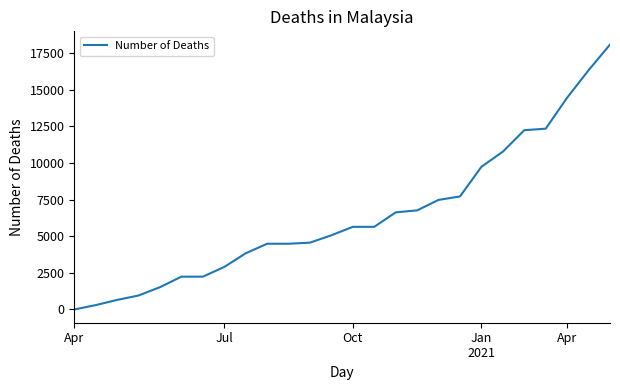

What is the difference between the maximum and minimum values?

18088.9